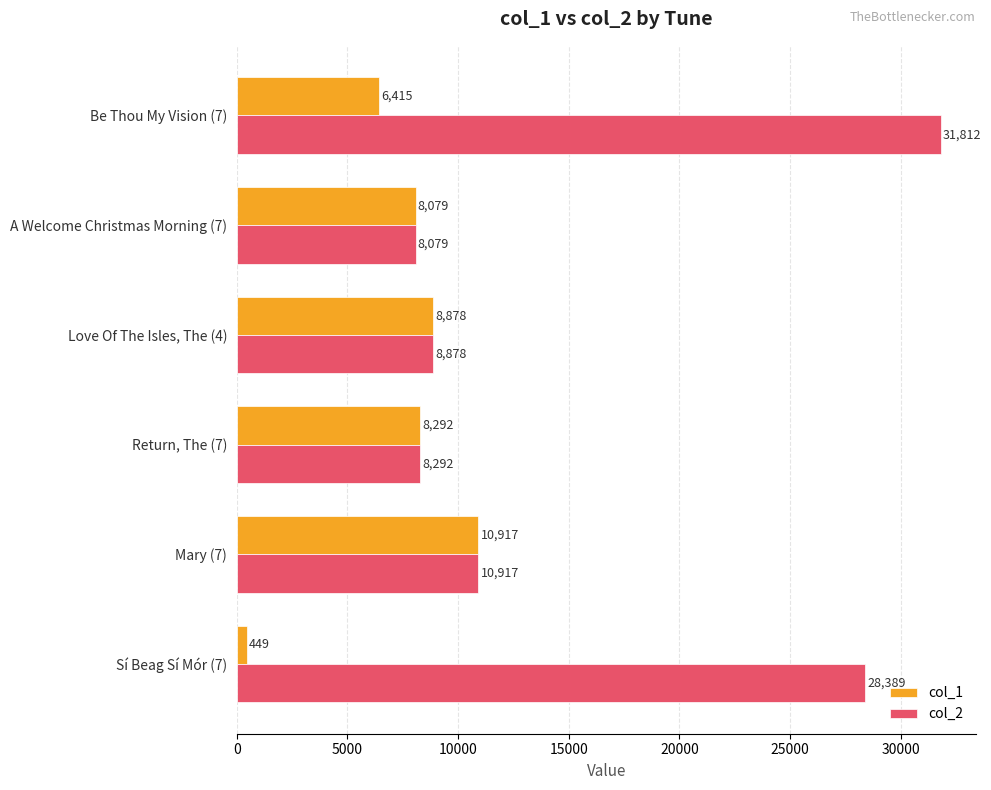

Rank the series by their maximum value, from highest to lowest.

col_2, col_1